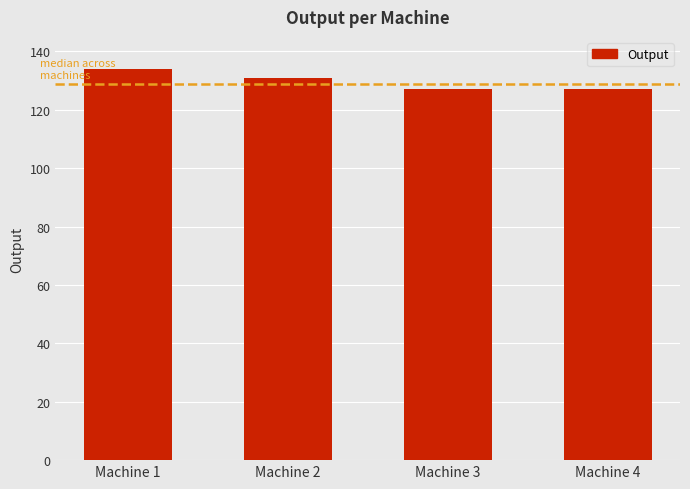

Reading left to right, list all the values displayed in this chart.

Machine 1=134	Machine 2=131	Machine 3=127	Machine 4=127